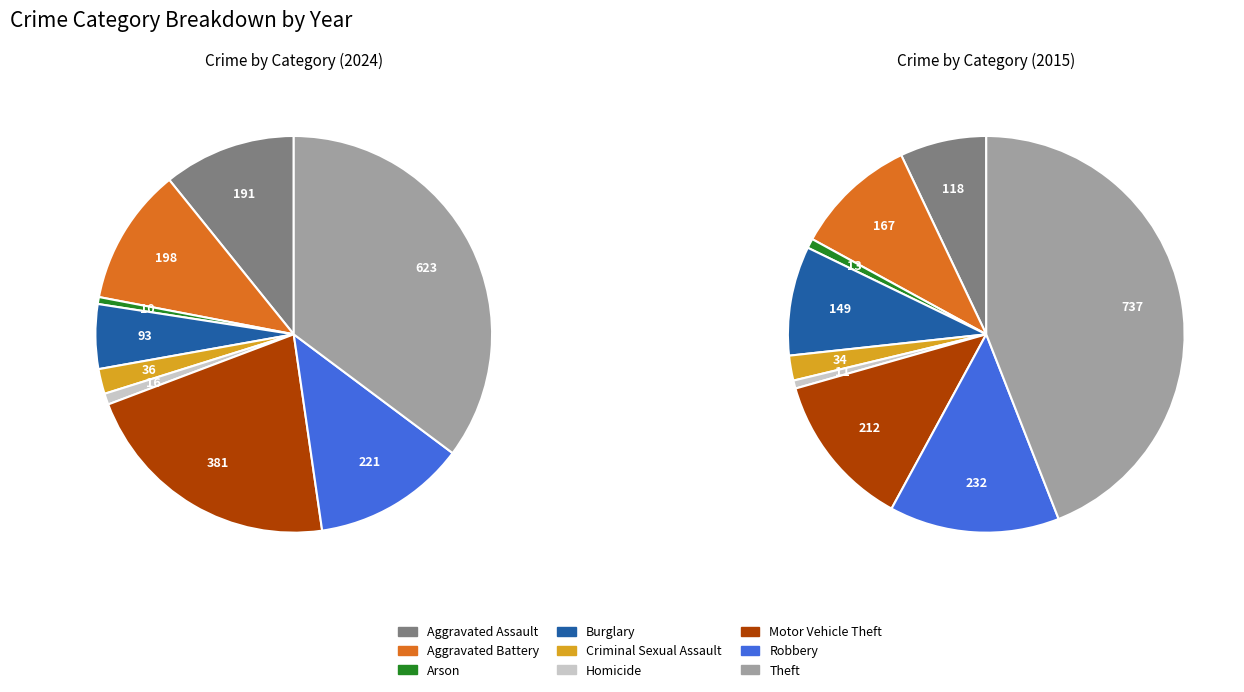

How many segments does this pie chart have?

9